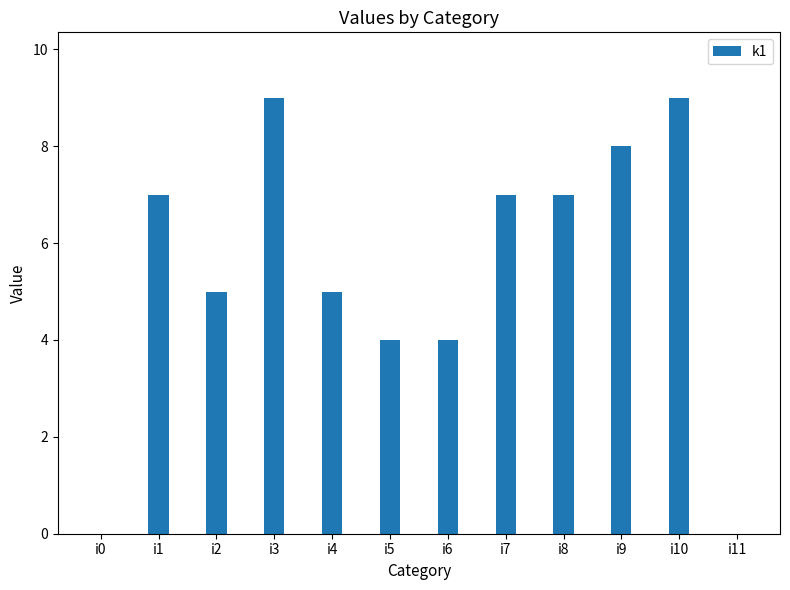

What is the change in value from i2 to i7?

+2